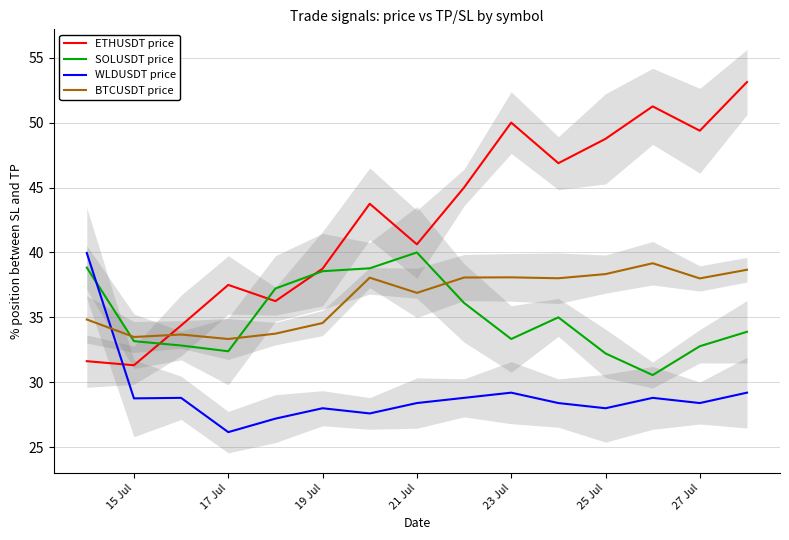

Is it true that SOLUSDT price equals 67.6 at 21 Jul?

False